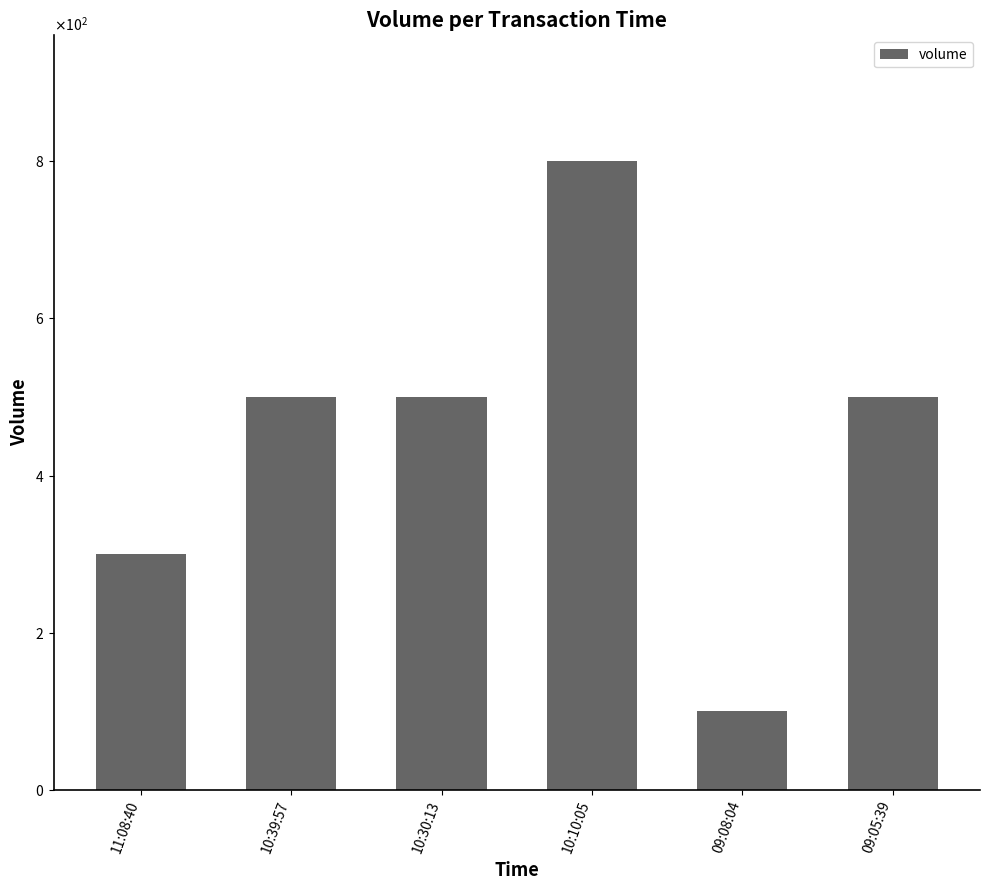

What is the difference between the values at 11:08:40 and 09:05:39?

200